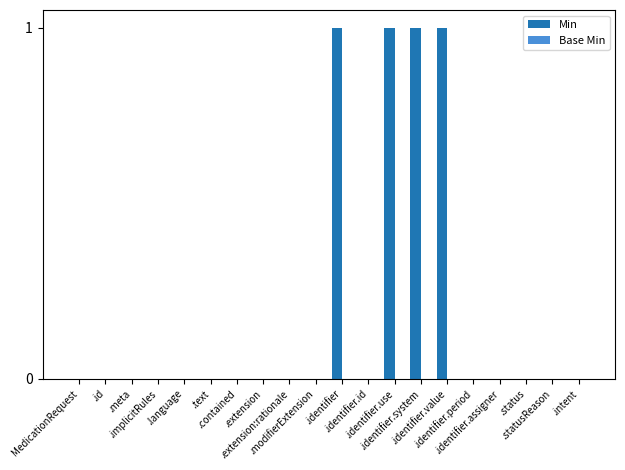

How many categories are shown in the chart?

20